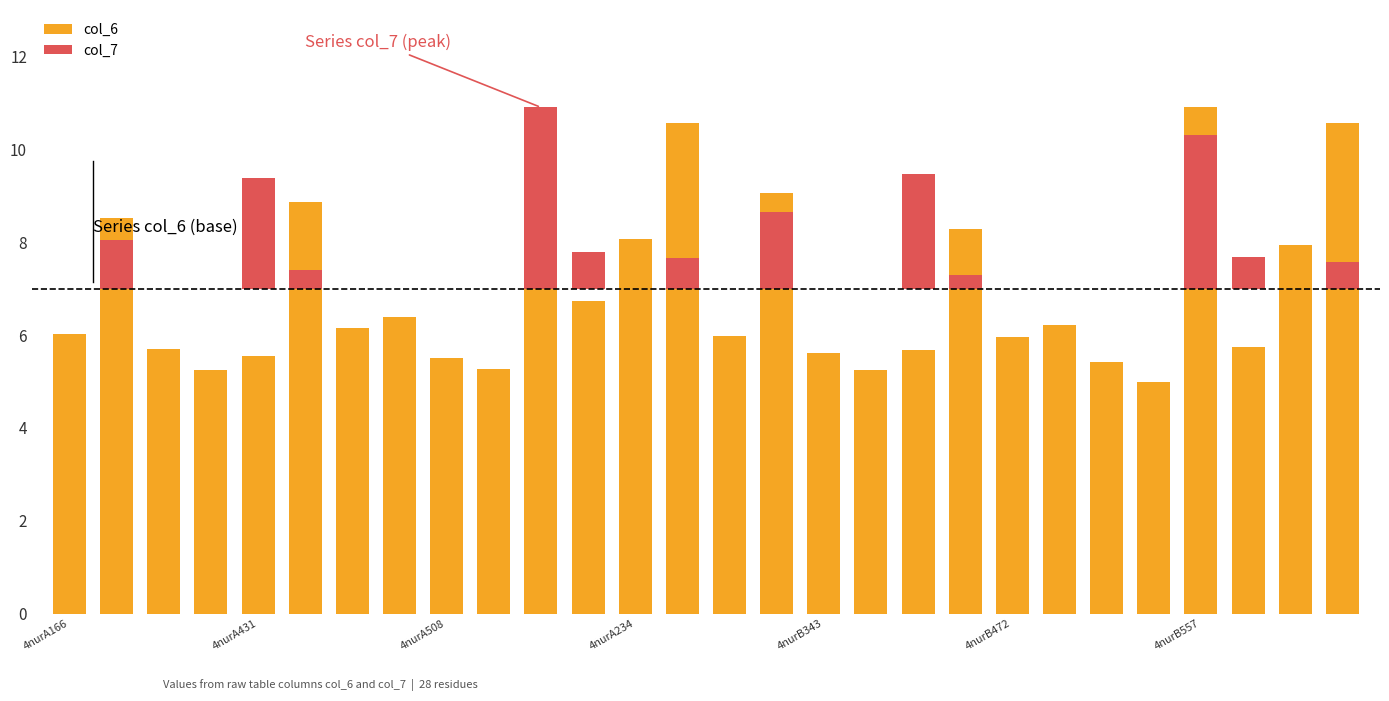

What is the sum of all col_7 values?

18.2